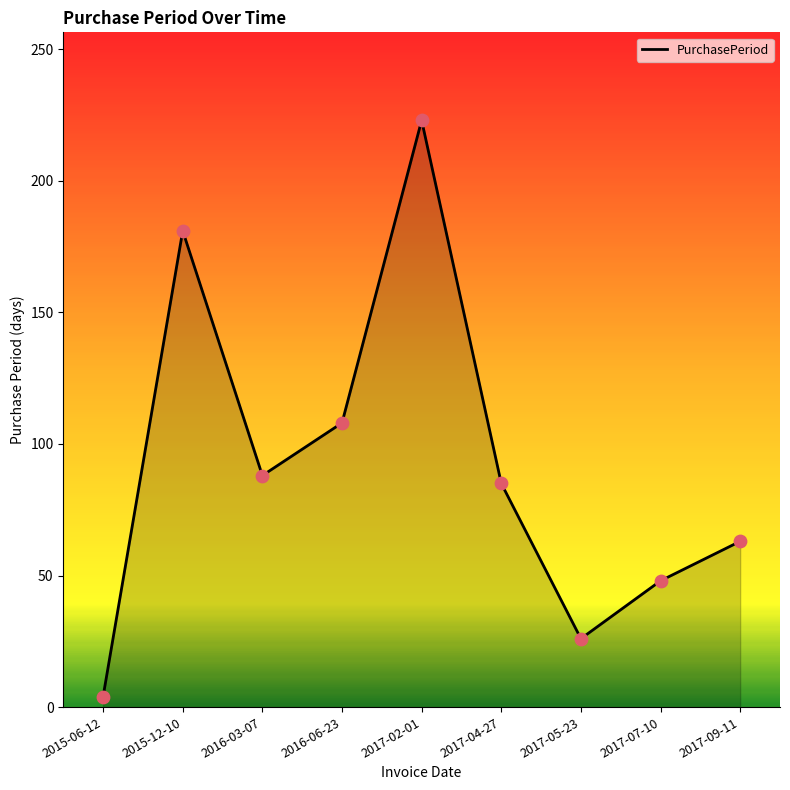

What is the change in value from 2016-06-23 to 2017-04-27?

-23